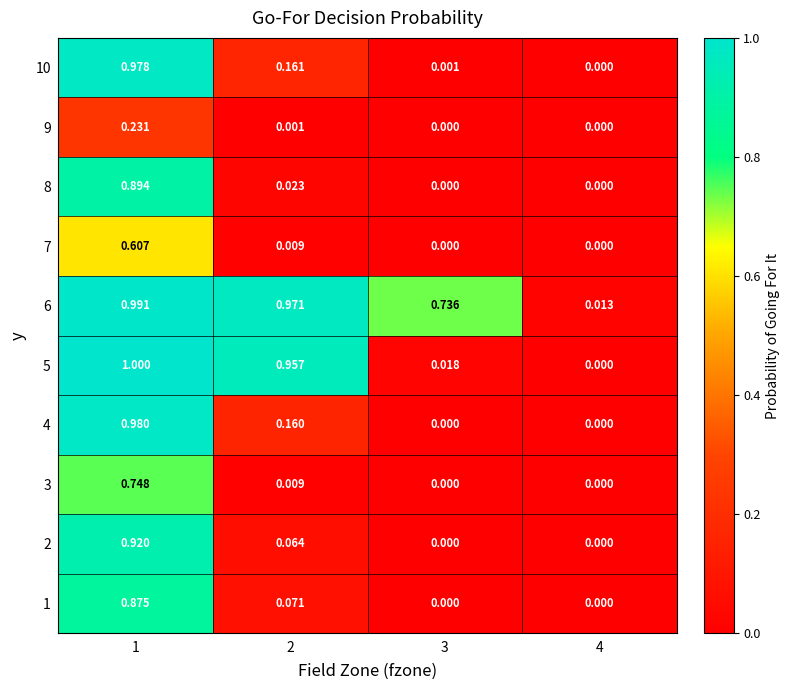

Count the number of categories in the chart.

4